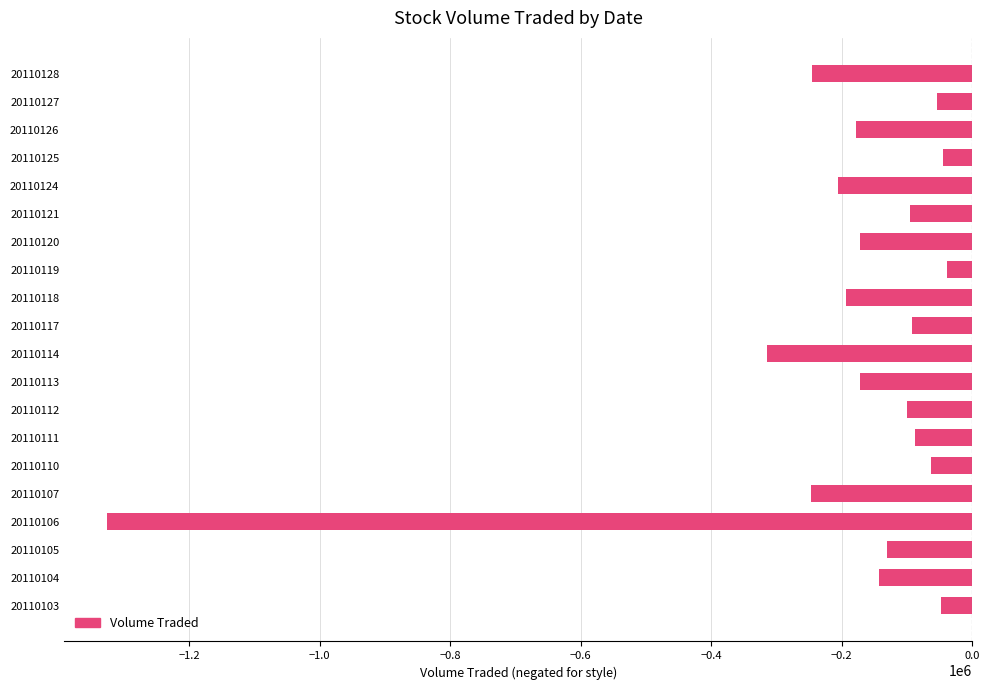

At which label is the value closest to -682150?

20110114